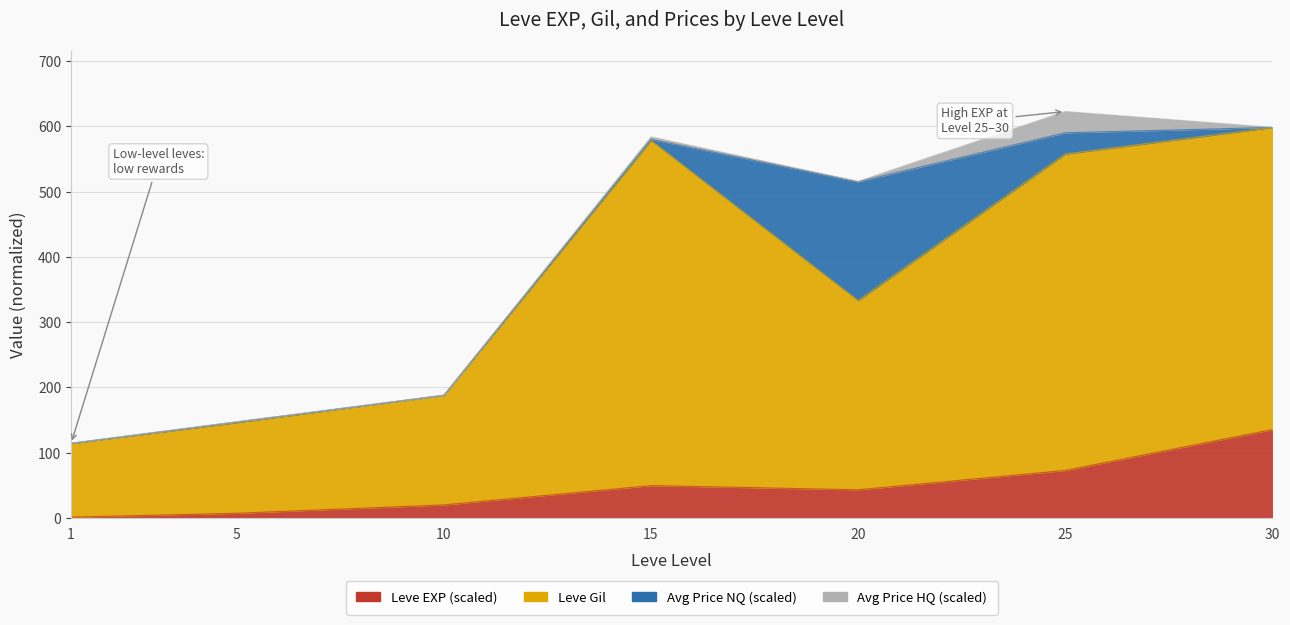

What is the difference between the Leve EXP values at 10 and 5?

12.8